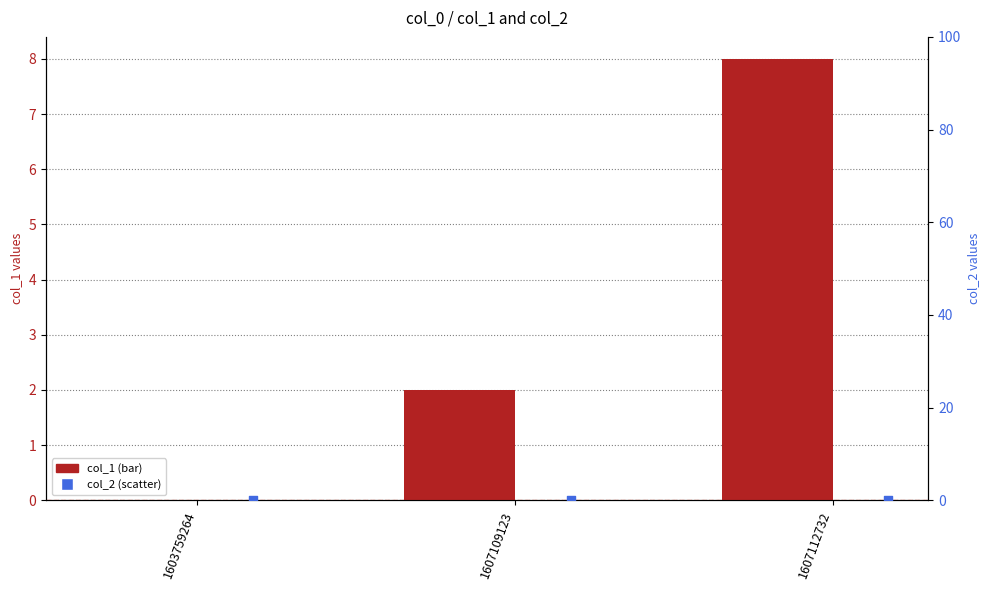

At how many categories does at least one series exceed 3?

1